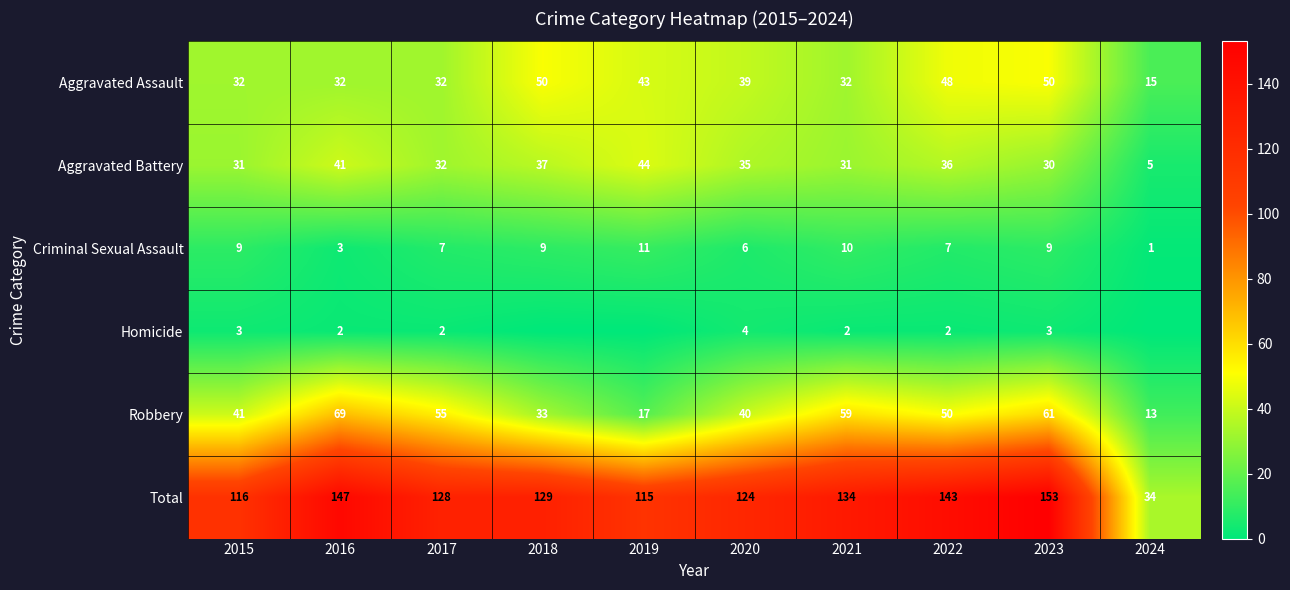

Between 2017 and 2020, which series saw the biggest shift?

Robbery